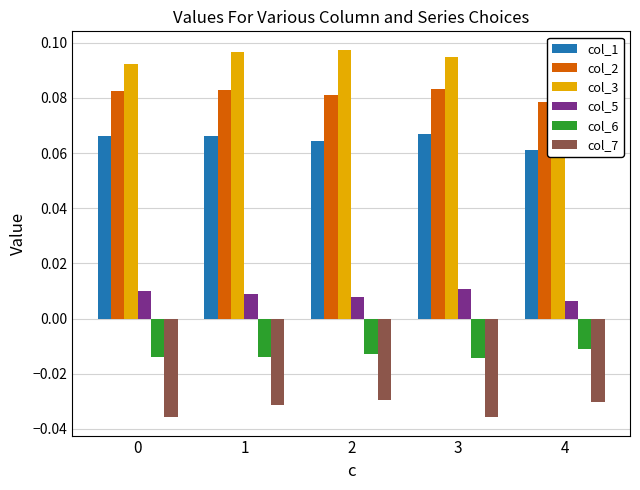

Rank the series by their maximum value, from highest to lowest.

col_3, col_2, col_1, col_5, col_6, col_7